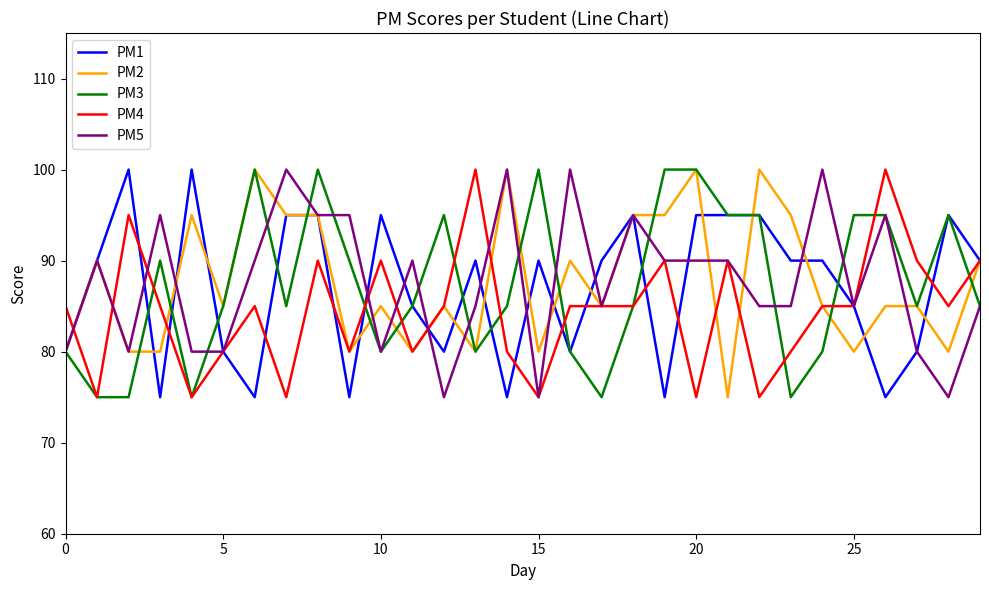

What is the smallest value displayed?

75